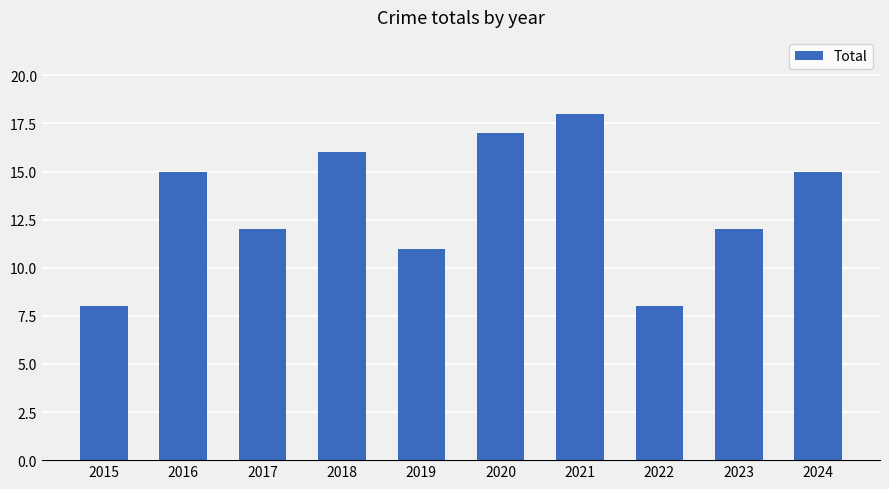

How many data points does each series have?

10